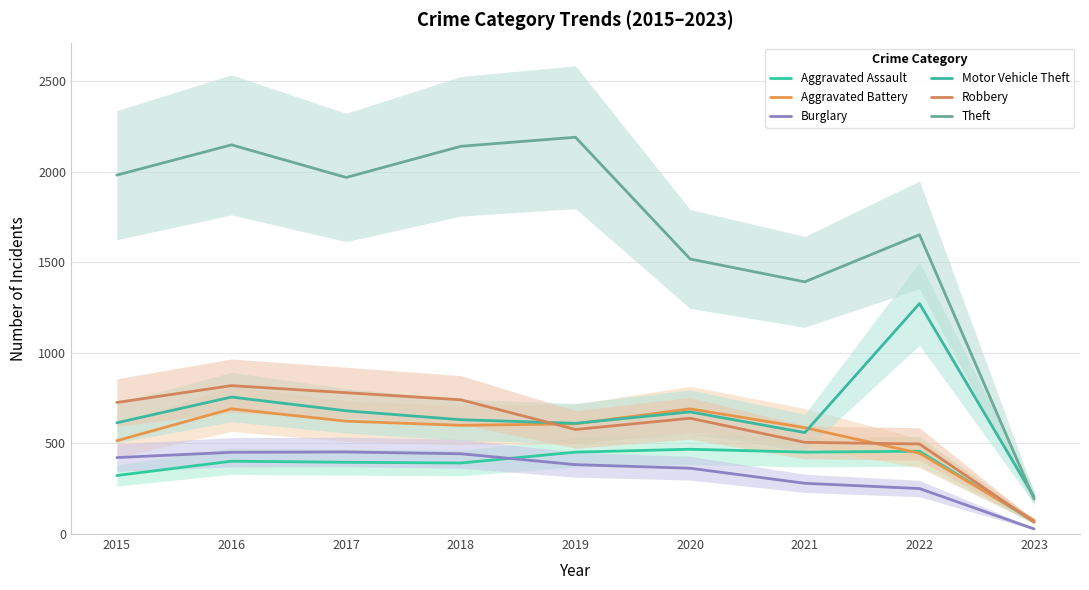

True or false: Robbery has a value of 679 at 2022.

False